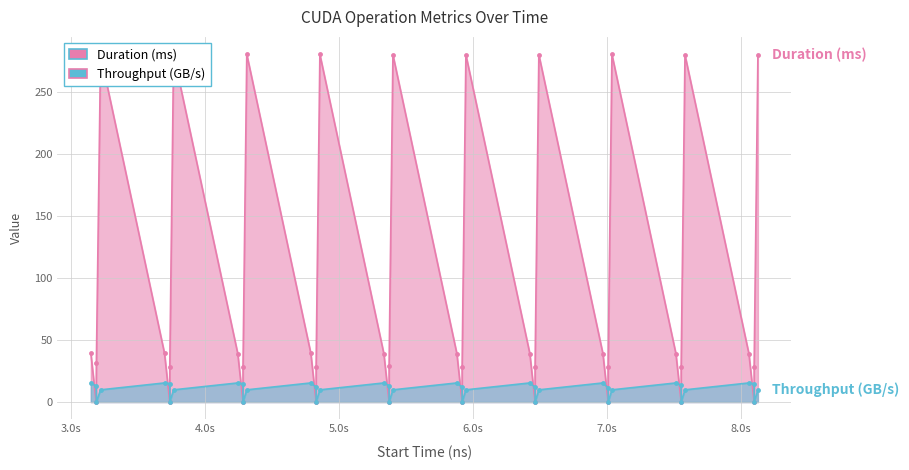

What are all the series names shown in the legend?

Duration (ms), Throughput (GB/s)